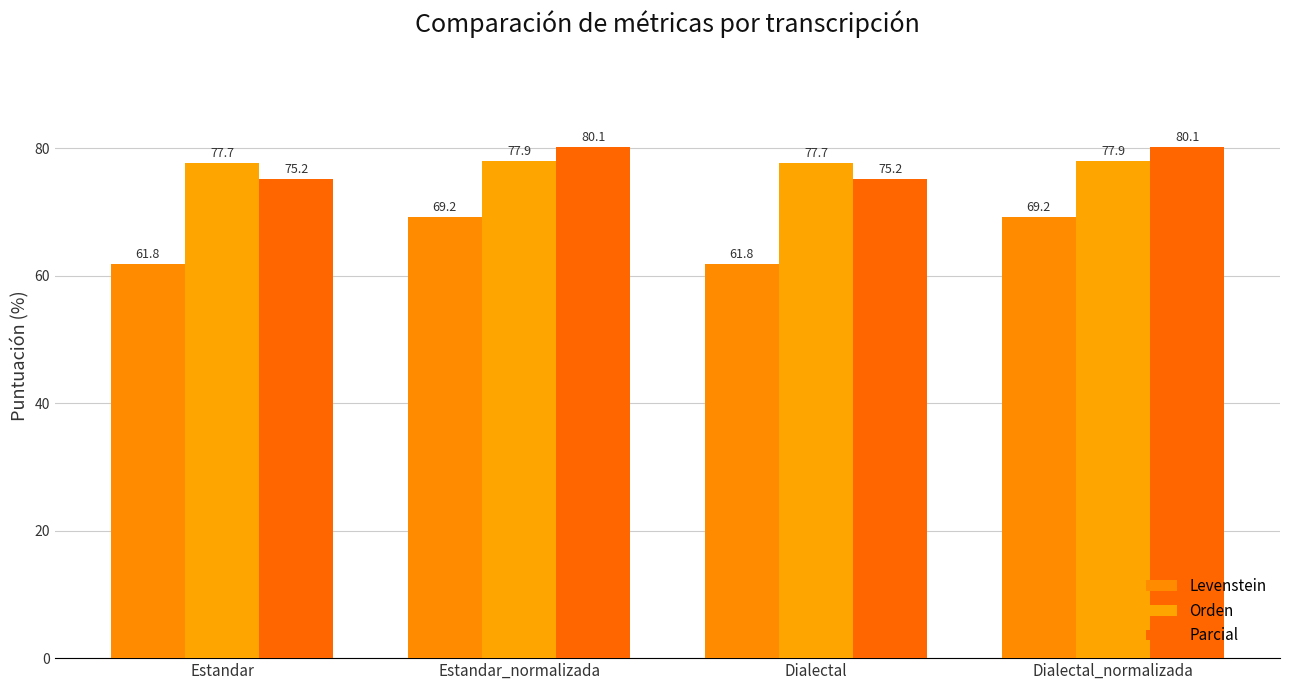

Are the bars horizontal?

No